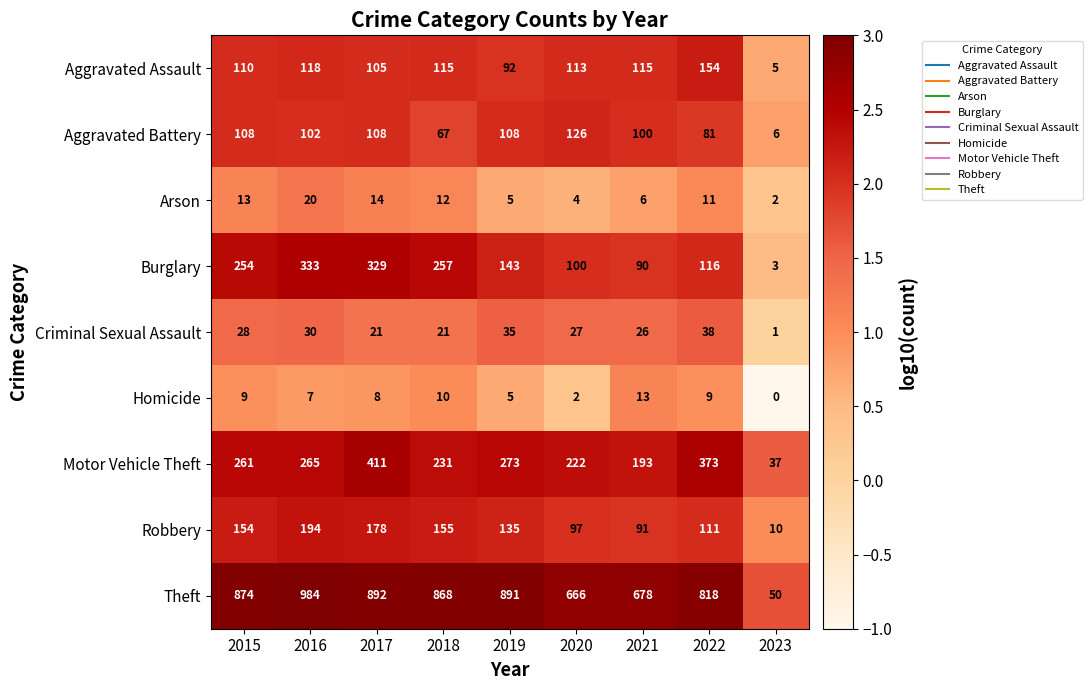

True or false: Arson has a value of 11 at 2022.

True